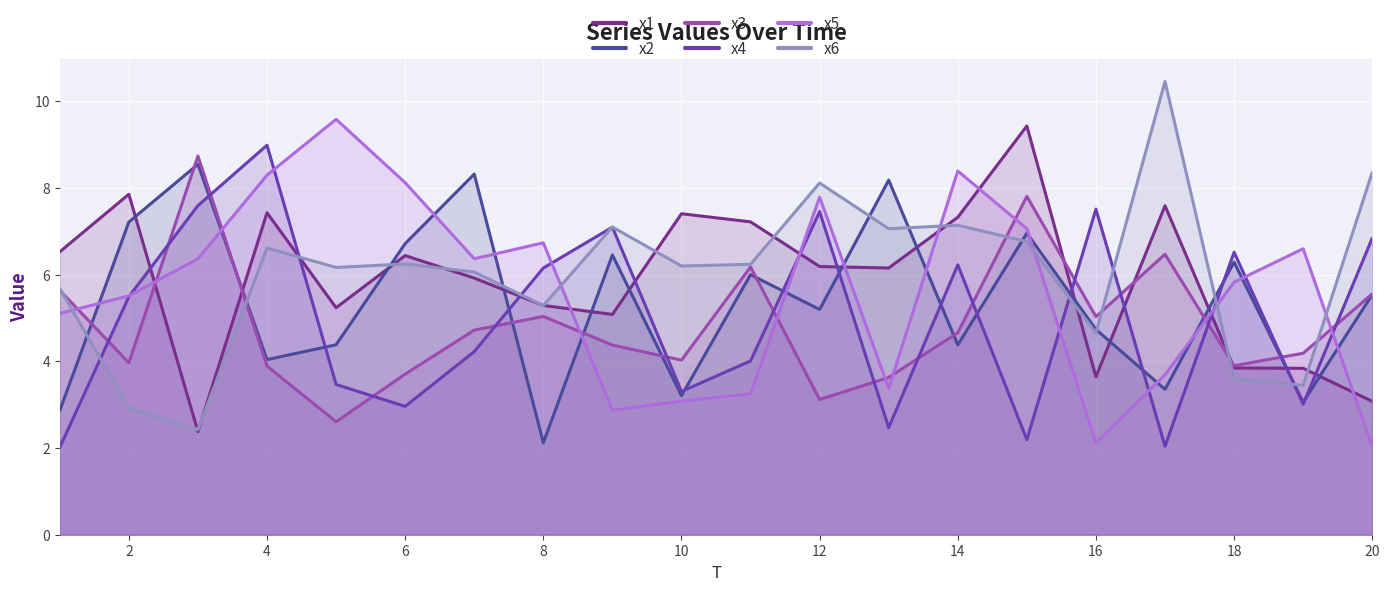

The value of x1 at 18 is 3.8. True or false?

True